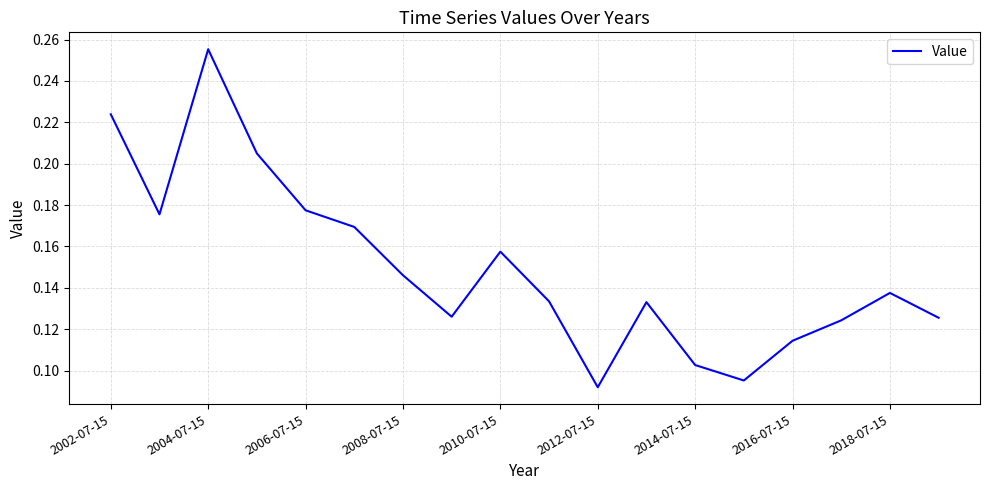

How many lines are shown in the chart?

1